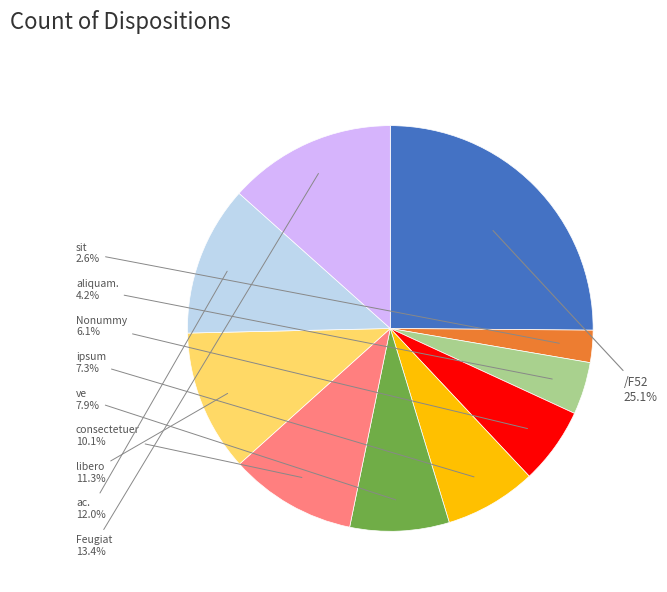

To the nearest percent, what is the average slice percentage?

10%